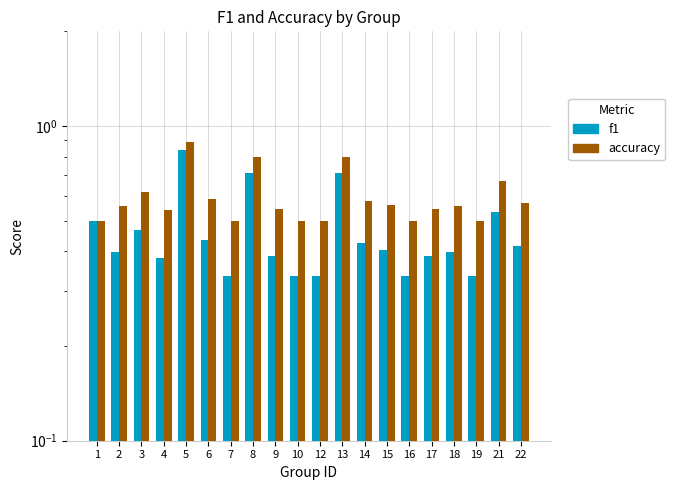

How many bars are there in total?

40